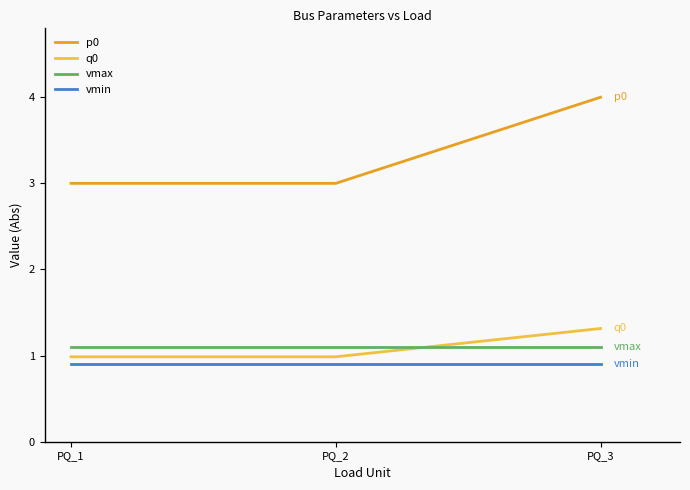

At which category is the sum across all series the highest?

PQ_3